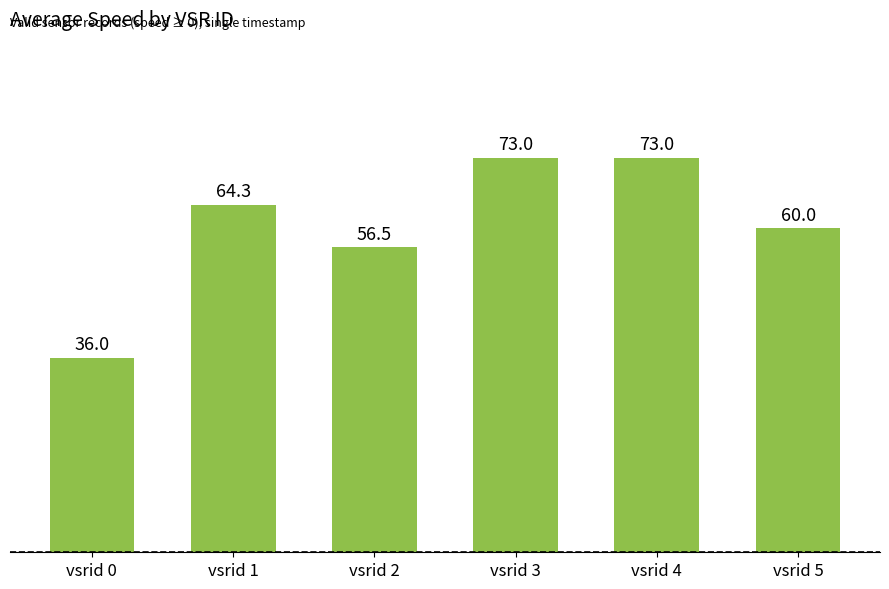

Is it true that the value at vsrid 5 is 60.0?

True